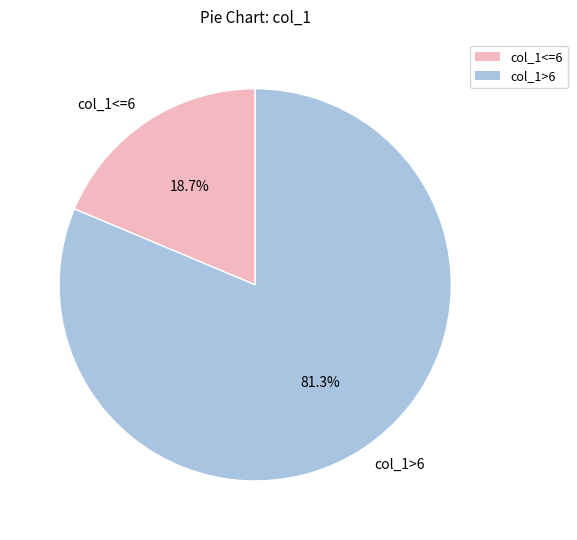

To the nearest percent, what is the difference between the largest and smallest slice percentages?

63%